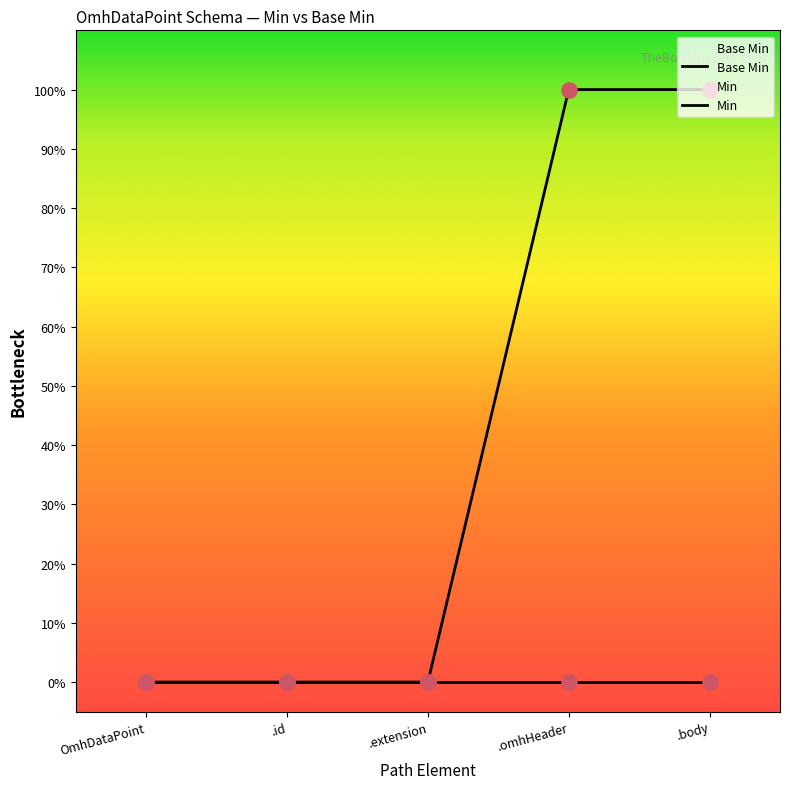

What are all the series names shown in the legend?

Base Min, Min